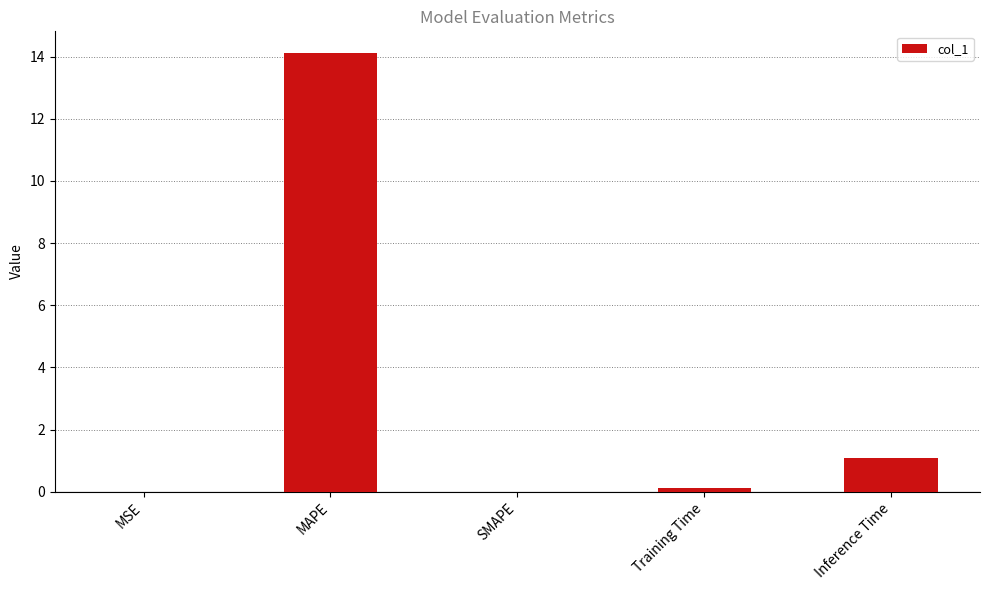

The value at Inference Time is 1.1. True or false?

True